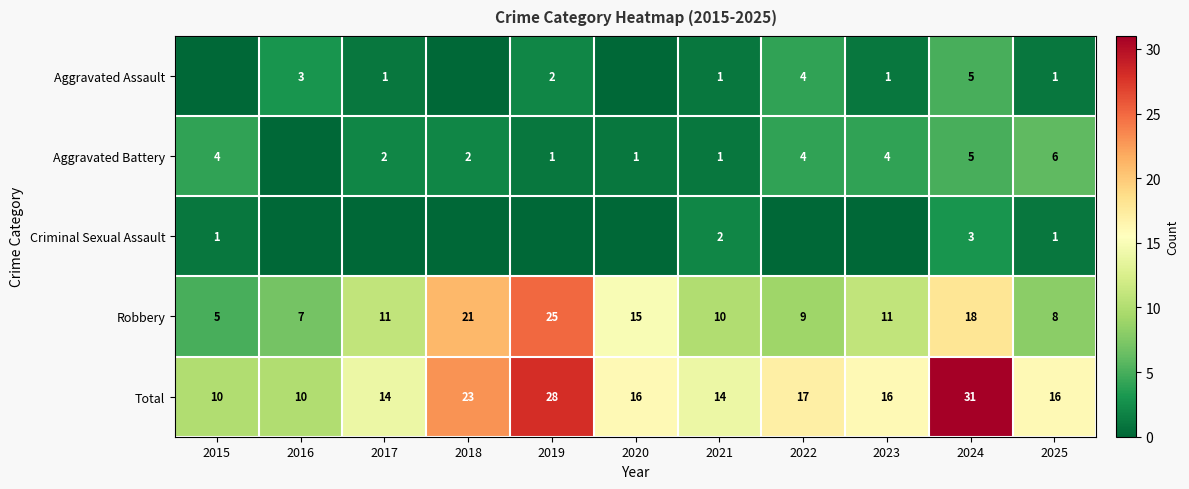

The Total series shows 14 at 2021. True or false?

True